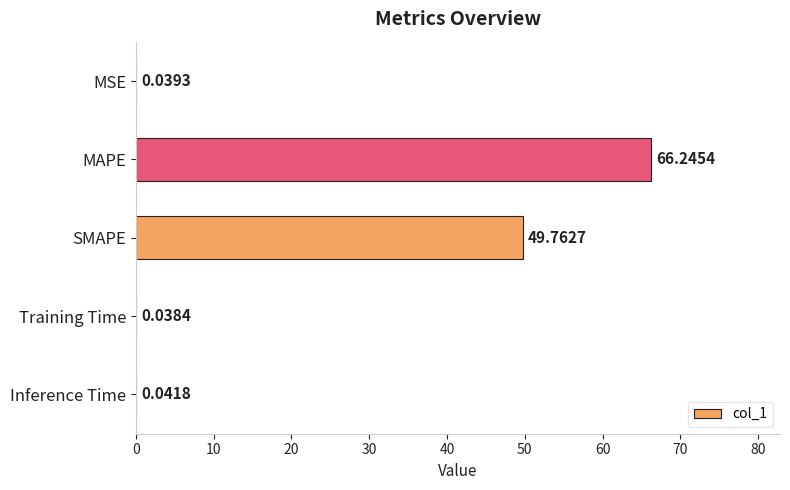

What is the sum of all values?

116.1